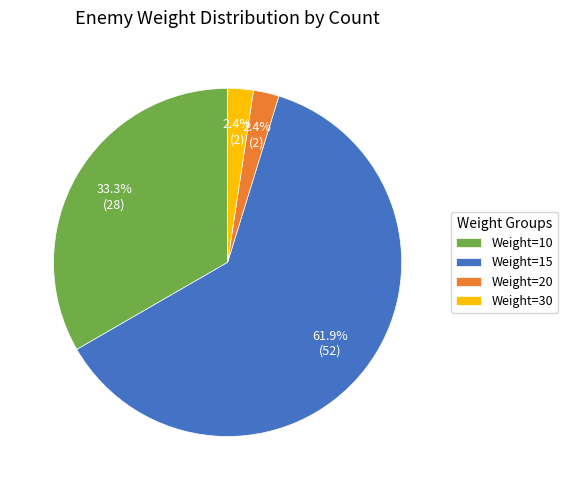

Count the number of slices in the pie.

4